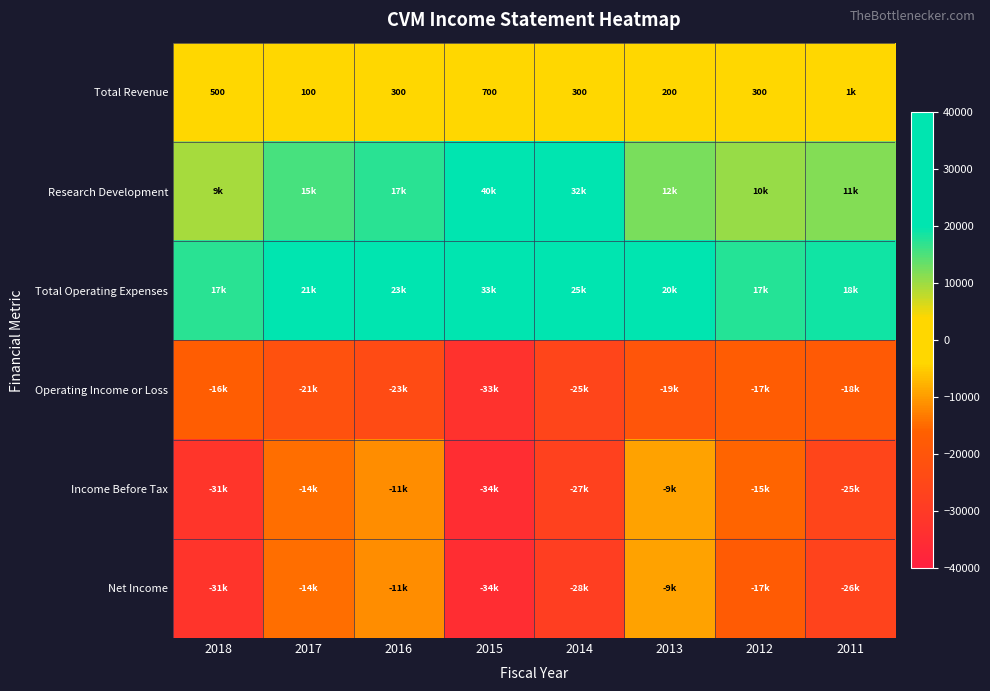

The value of Total Revenue at 2014 is 78. True or false?

False